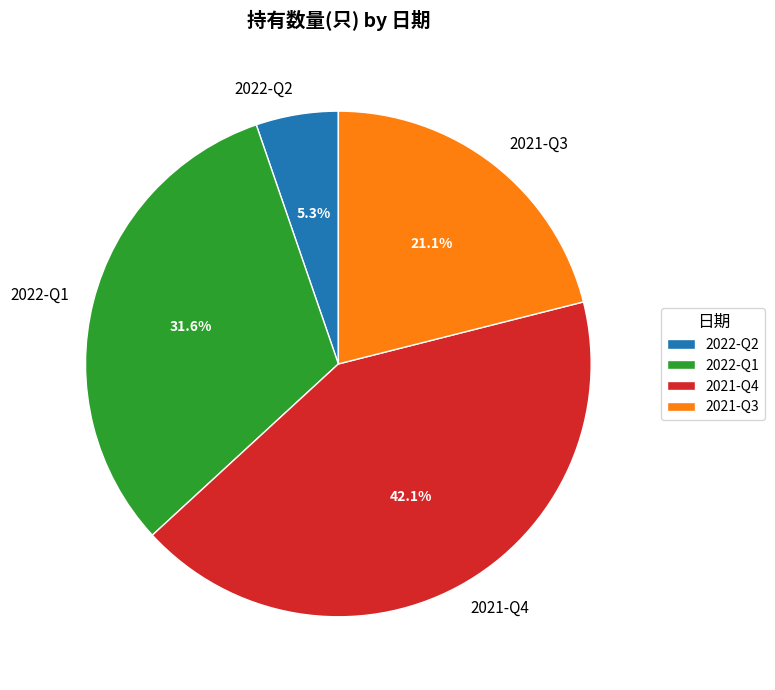

Which category has the smallest portion of the pie?

2022-Q2